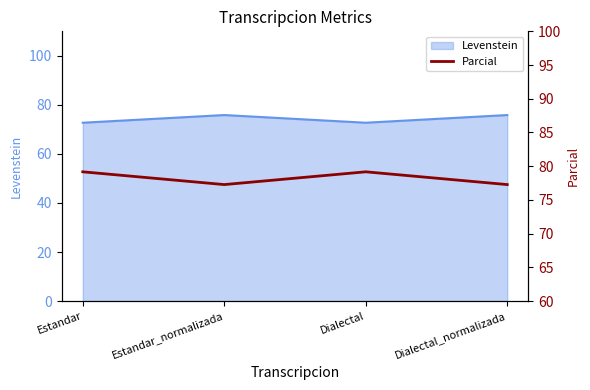

Read the Levenstein value at Dialectal.

72.7